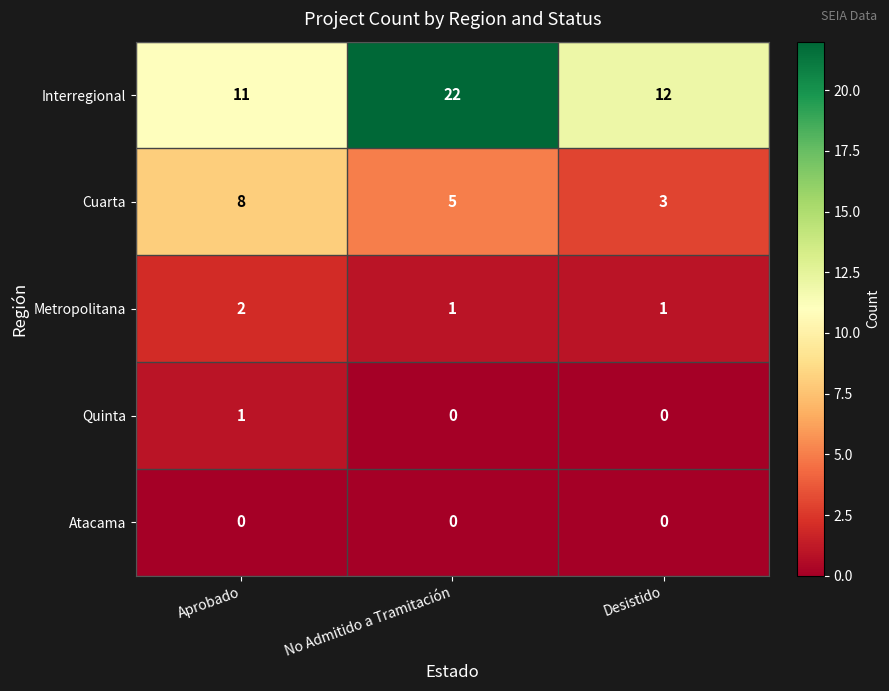

How many categories are shown in the chart?

3